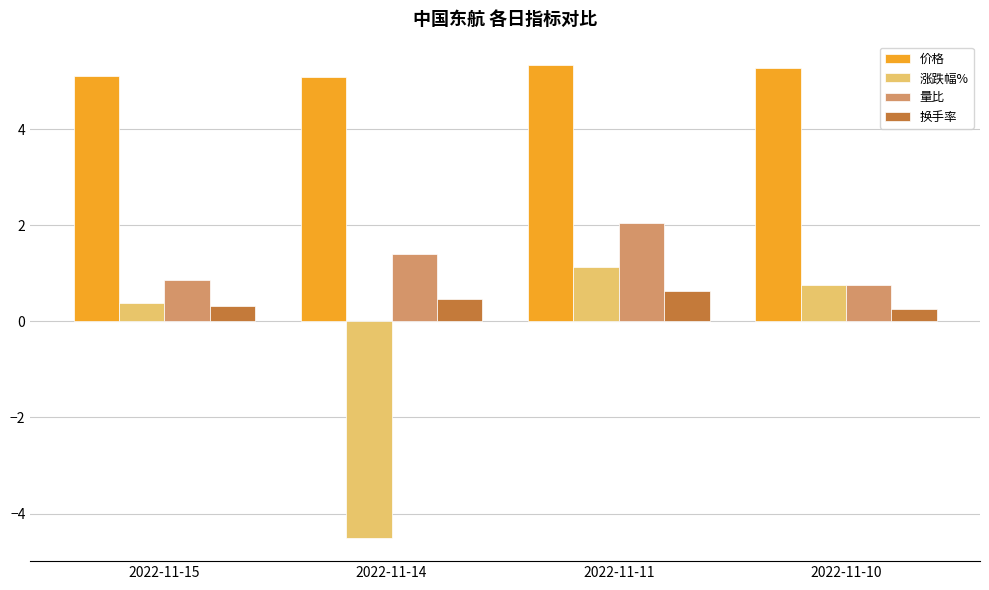

What is the average value of the 量比 series?

1.3